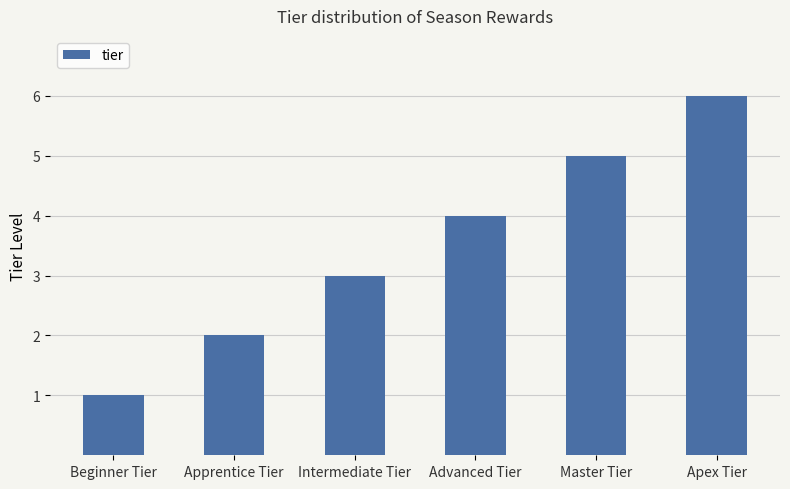

Which has a higher value, Apprentice Tier or Intermediate Tier?

Intermediate Tier